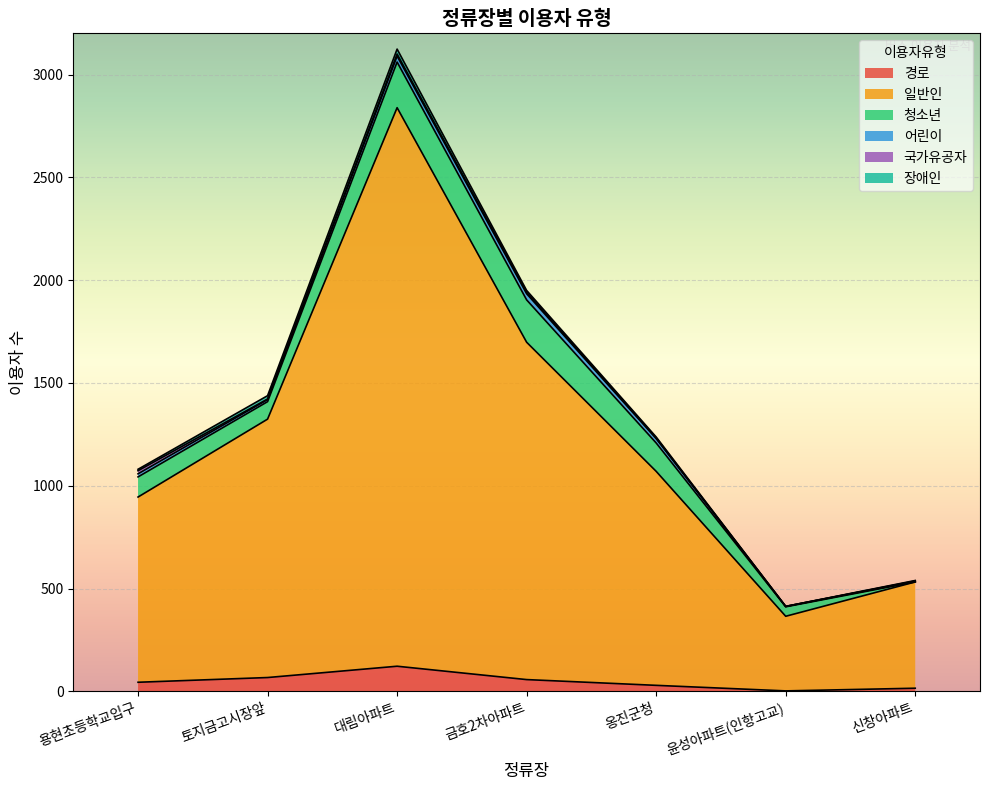

Where is 어린이 nearest to the value 16?

용현초등학교입구